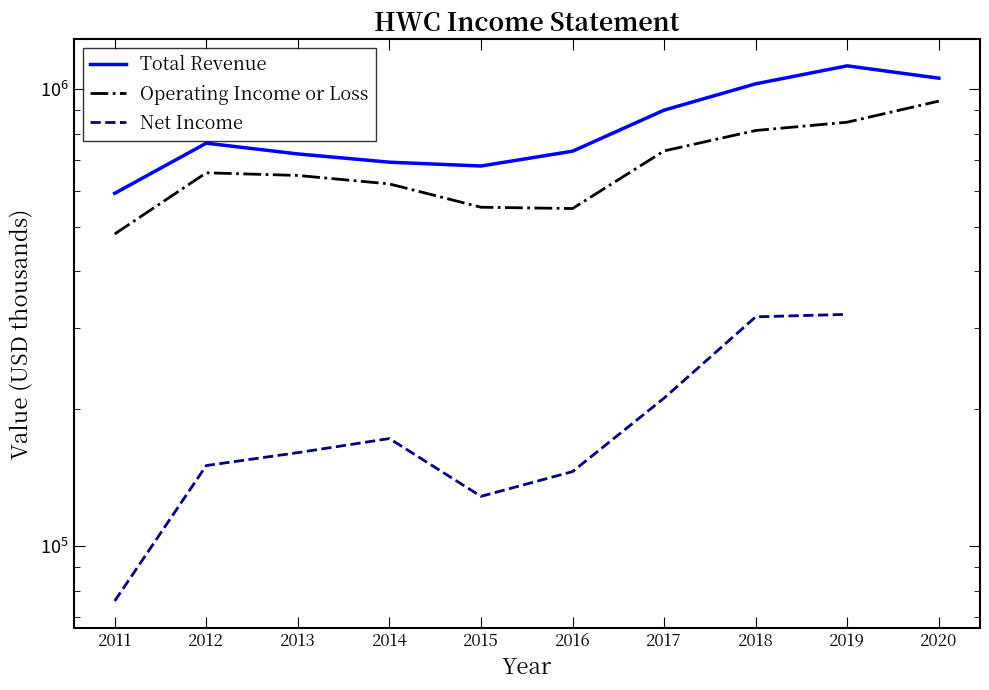

The value of Operating Income or Loss at 2014 is 971354.2. True or false?

False